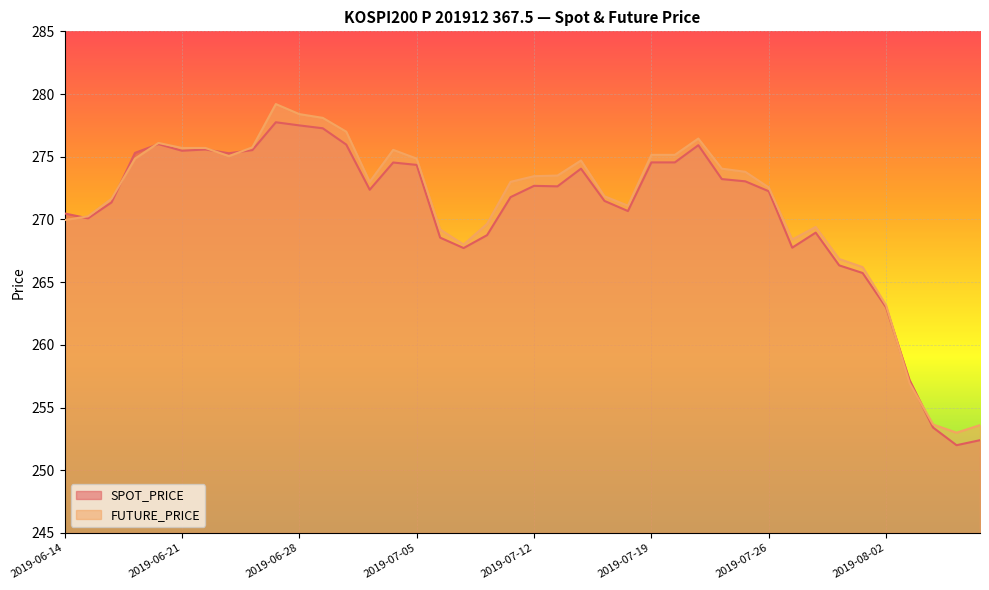

What is the label of the 9th point from the left?

2019-06-26